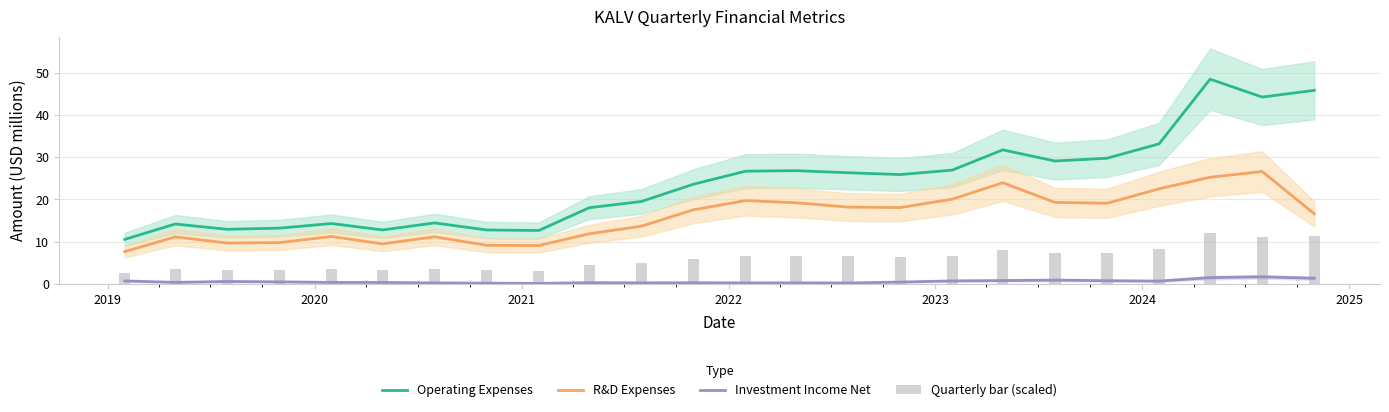

What is the minimum value for Operating Expenses?

10.6